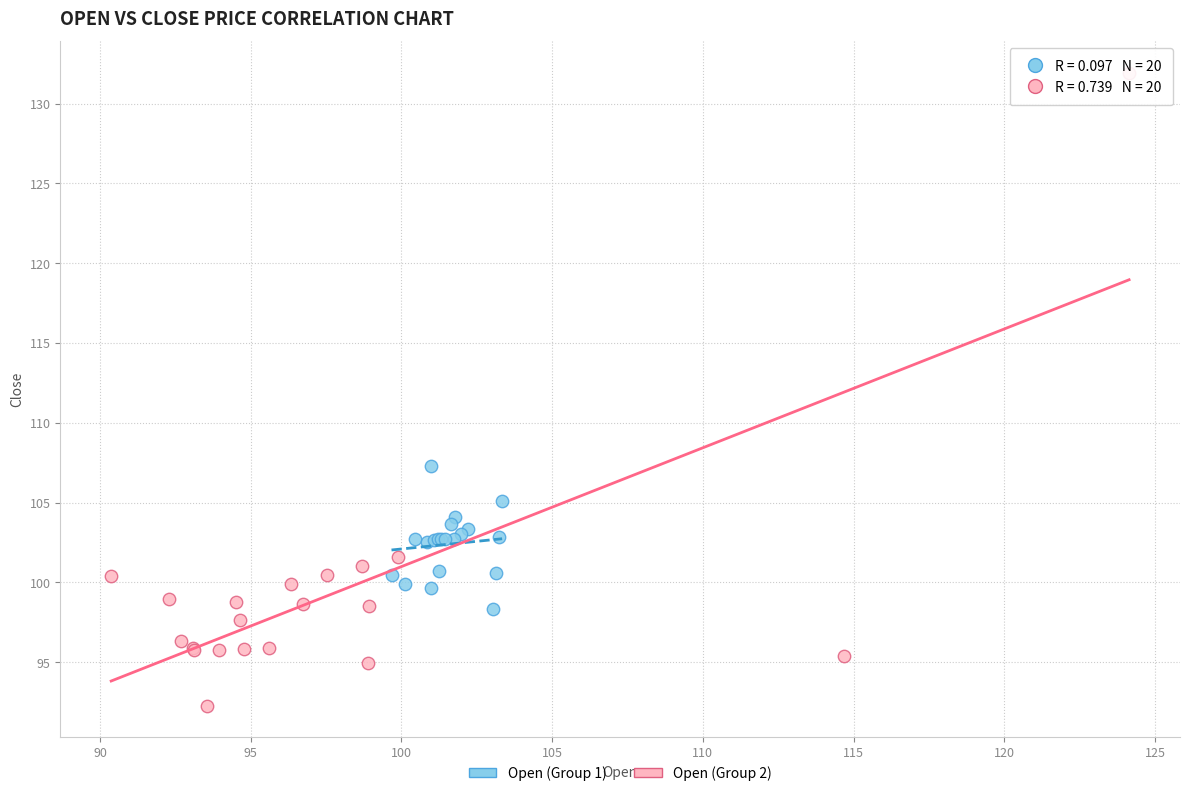

Which series contains the lowest Y value?

Open (Group 2)